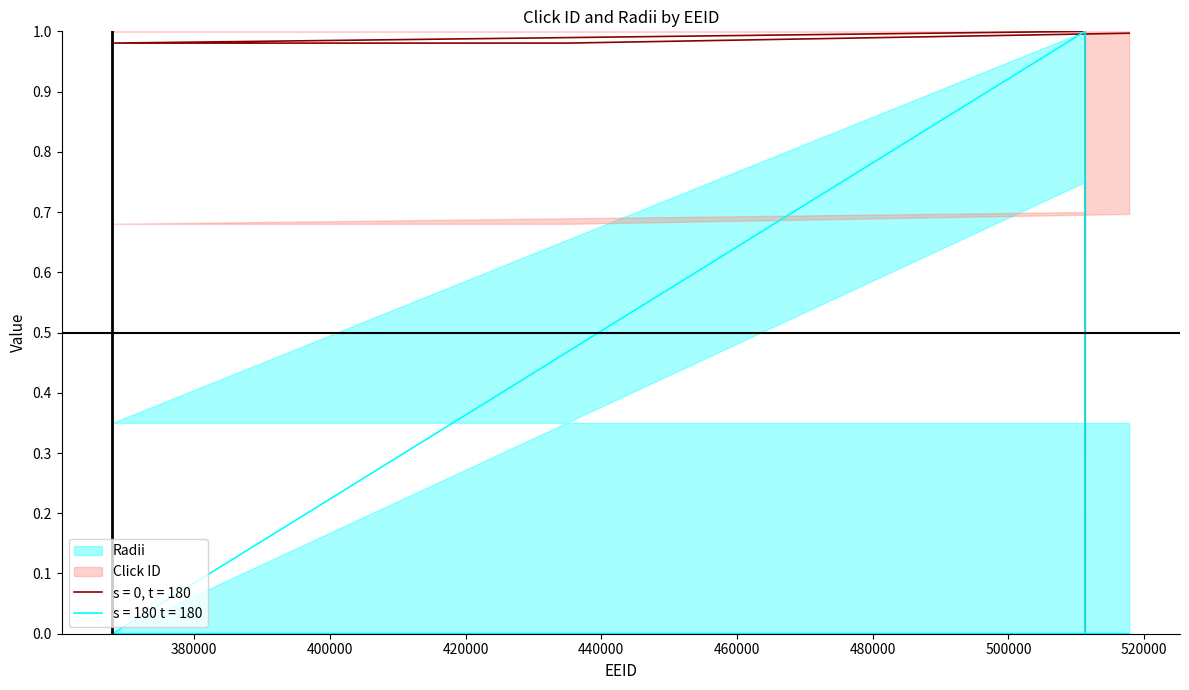

At which category does the chart reach its minimum across all series?

511275